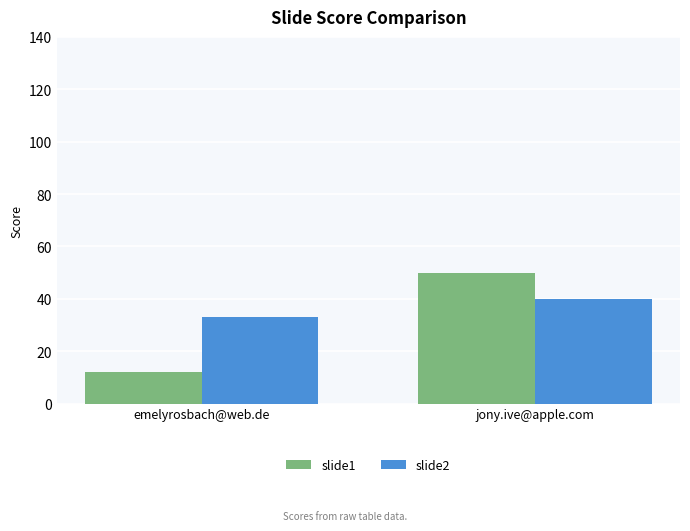

Is the value of slide2 at emelyrosbach@web.de greater than the value of slide1 at jony.ive@apple.com?

No